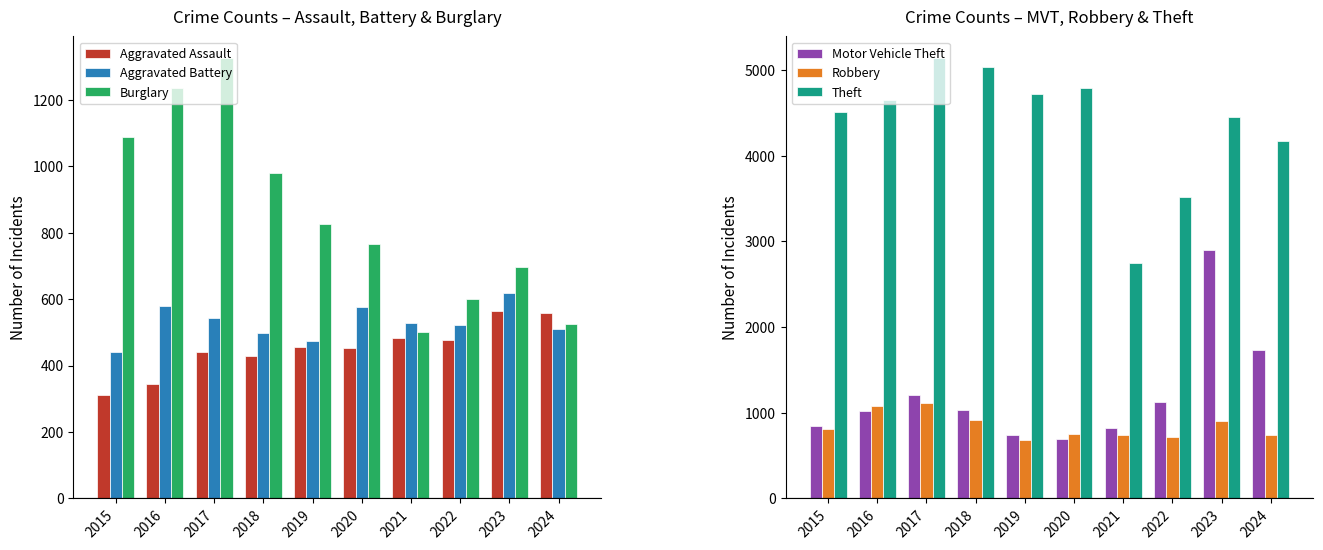

True or false: Motor Vehicle Theft has a value of 1655 at 2016.

False